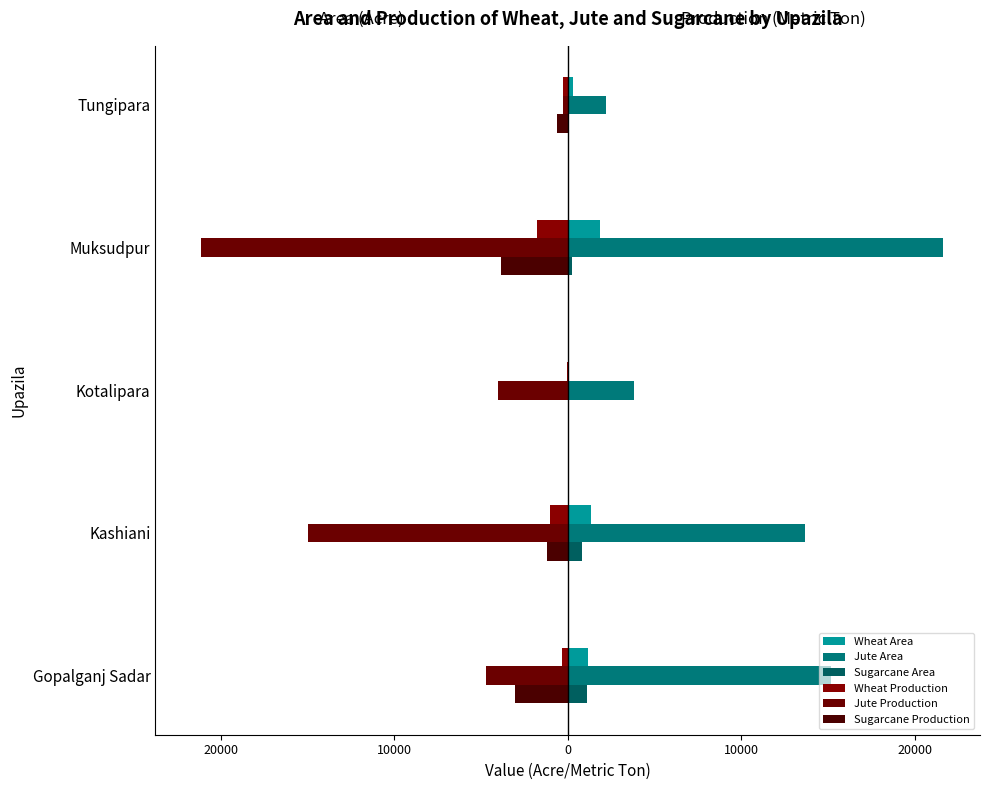

Count the number of data series in this chart.

6